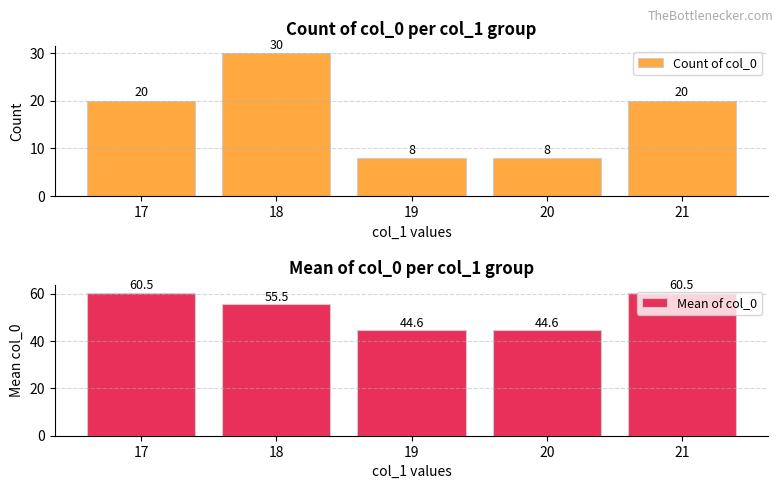

At which label does Mean of col_0 reach its peak?

17